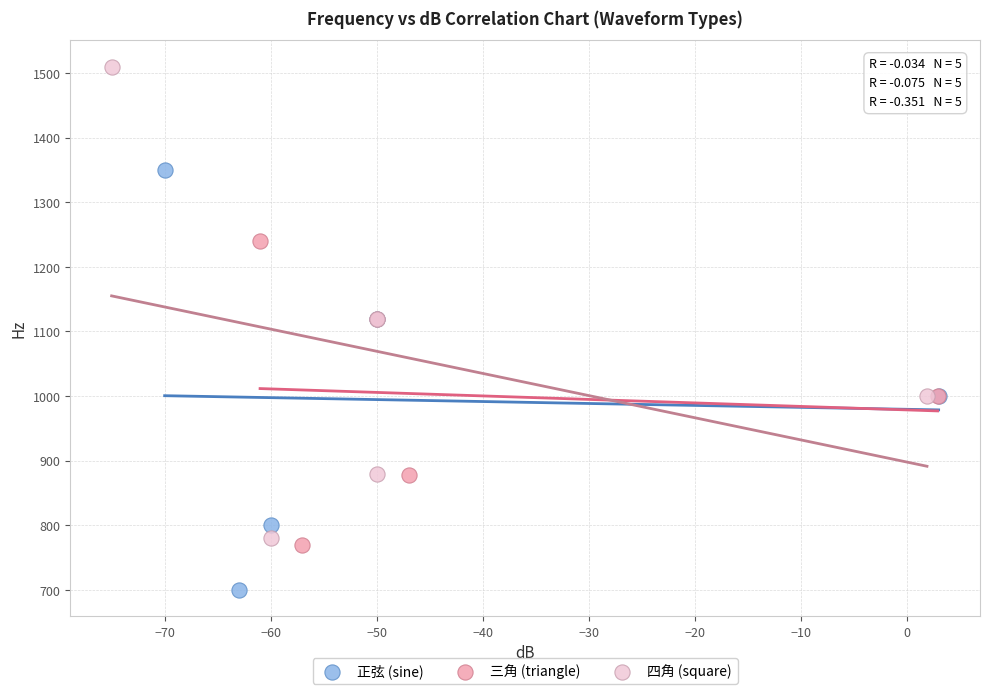

Which series reaches the minimum Y coordinate?

正弦 (sine)